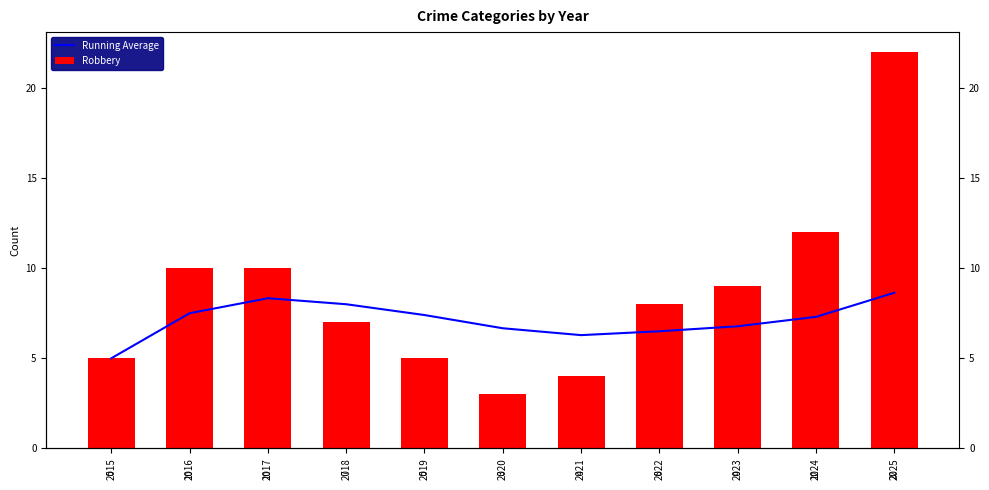

Which category has the lowest value across all series?

2020